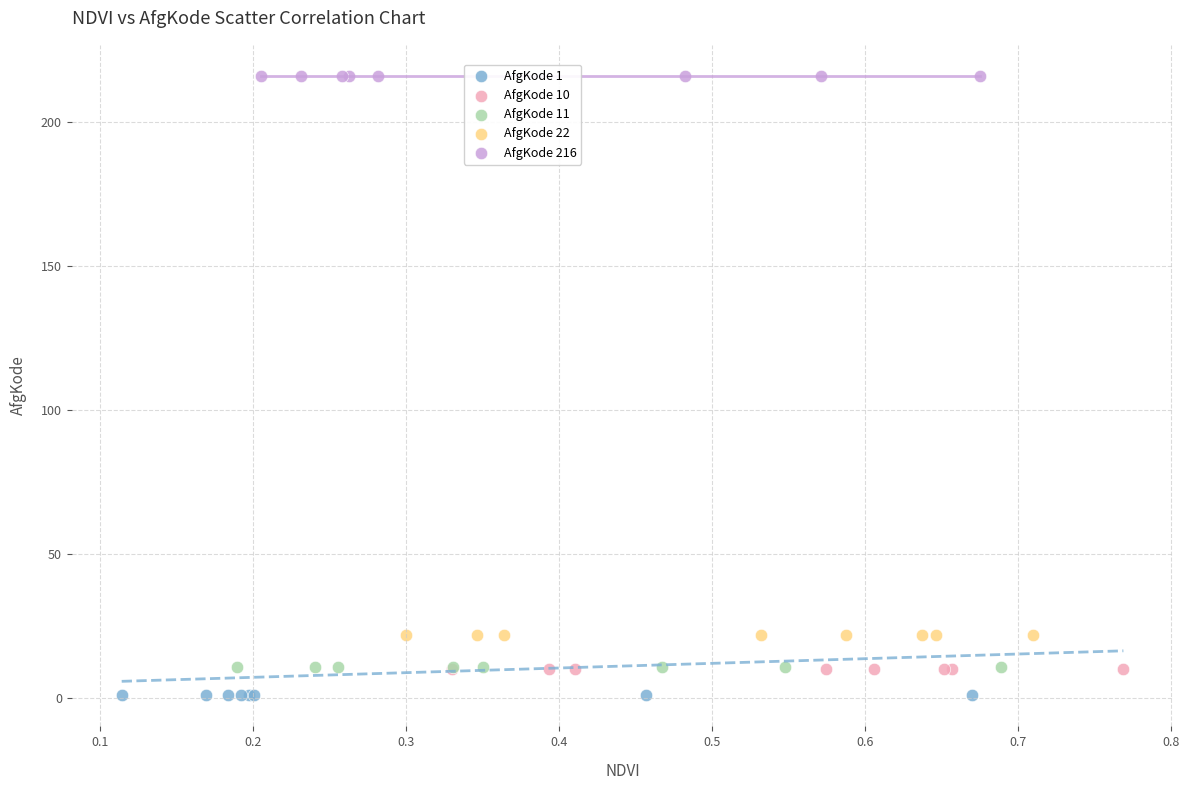

What are all the series names shown in the legend?

AfgKode 1, AfgKode 10, AfgKode 11, AfgKode 22, AfgKode 216